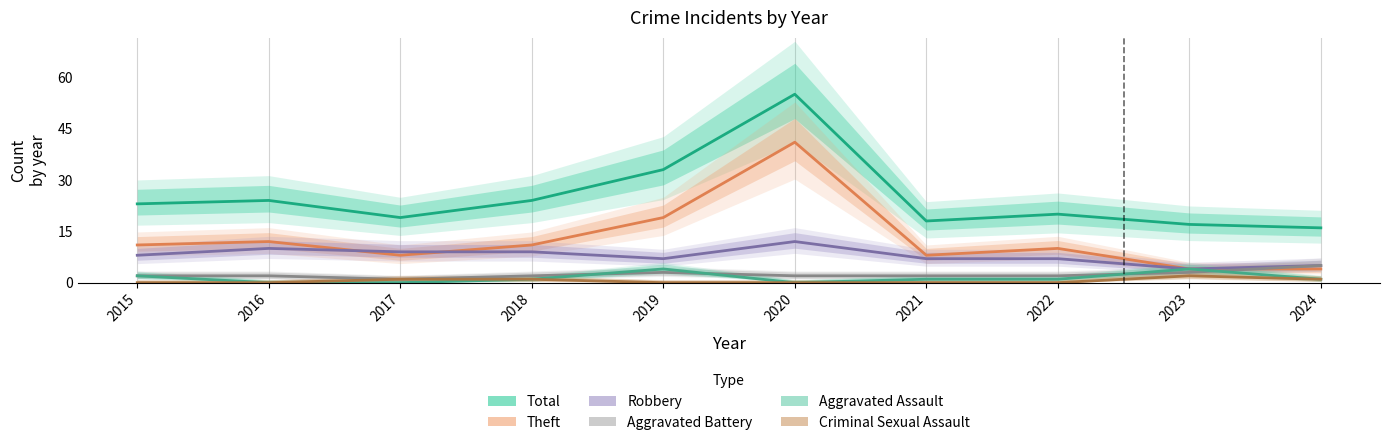

Read the Aggravated Battery value at 2020.

2